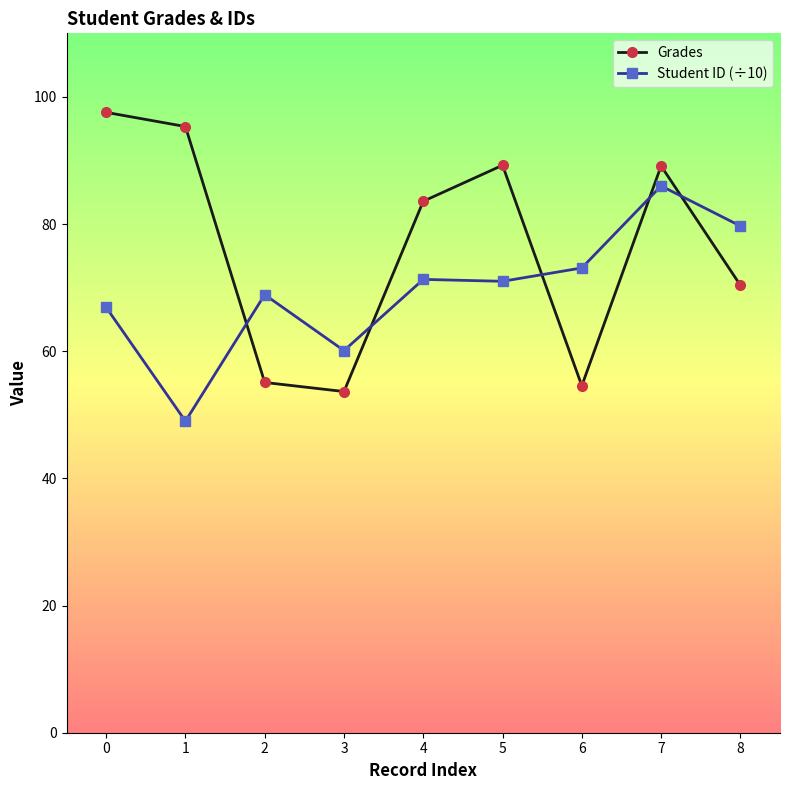

Between 3 and 7, which series saw the biggest shift?

Grades